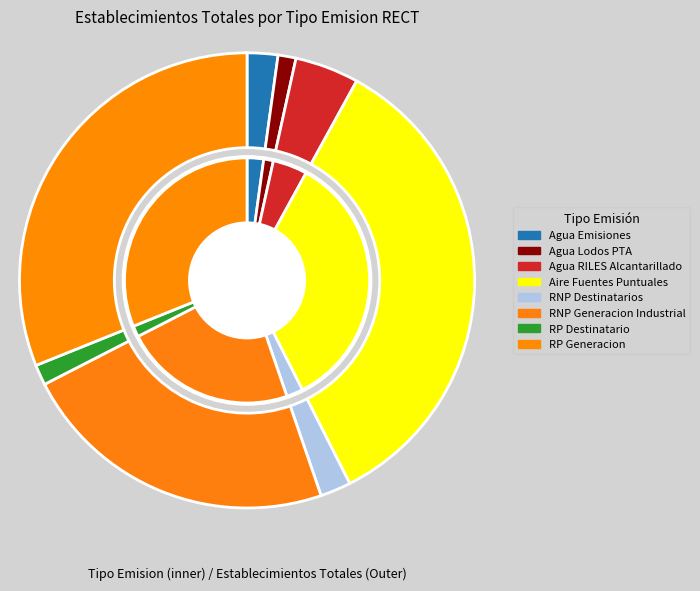

How much of the chart is everything except Aire Fuentes Puntuales?

65.5%